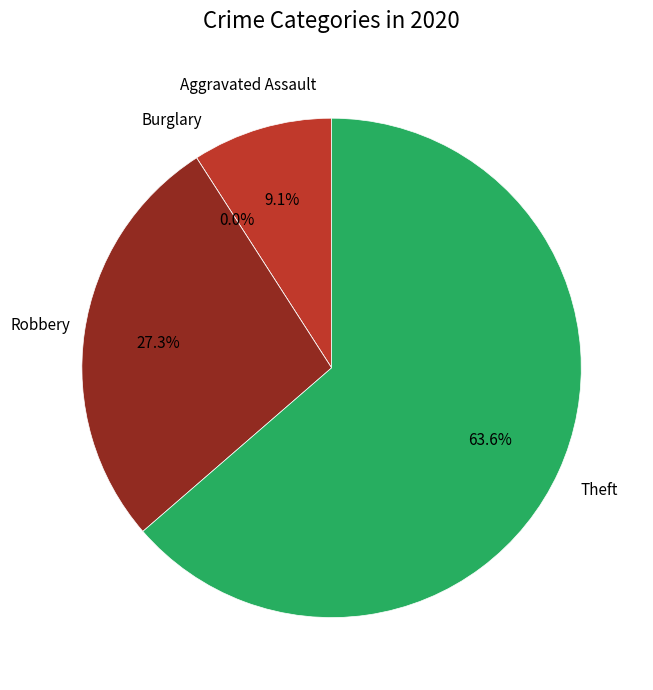

Count the number of slices in the pie.

4